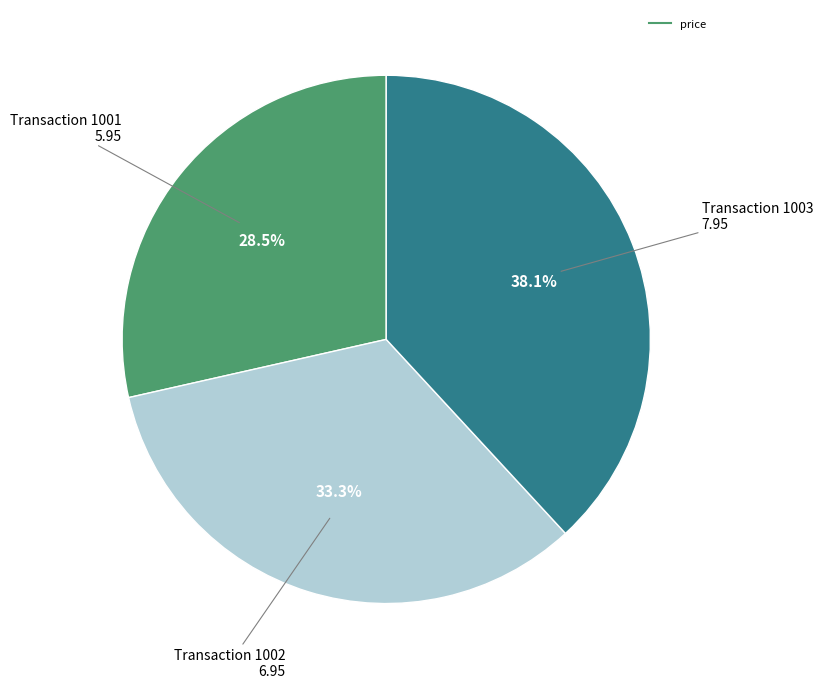

Is there any slice that represents more than half of the pie?

No